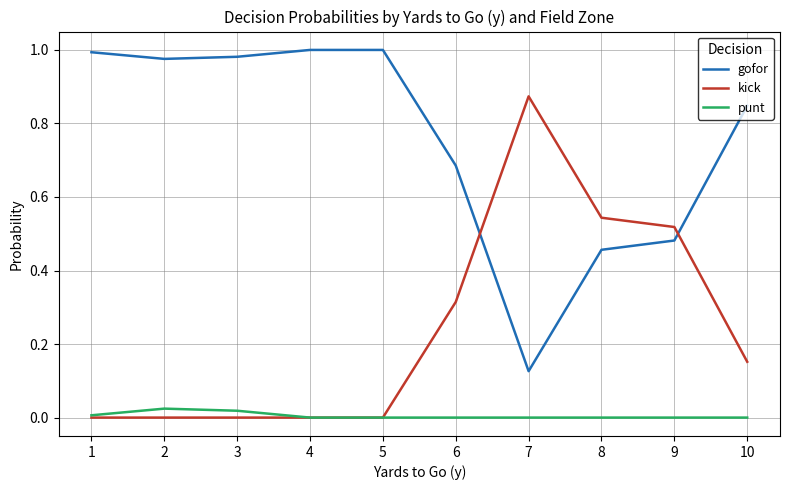

At 8, list the series in order from largest to smallest.

kick, gofor, punt